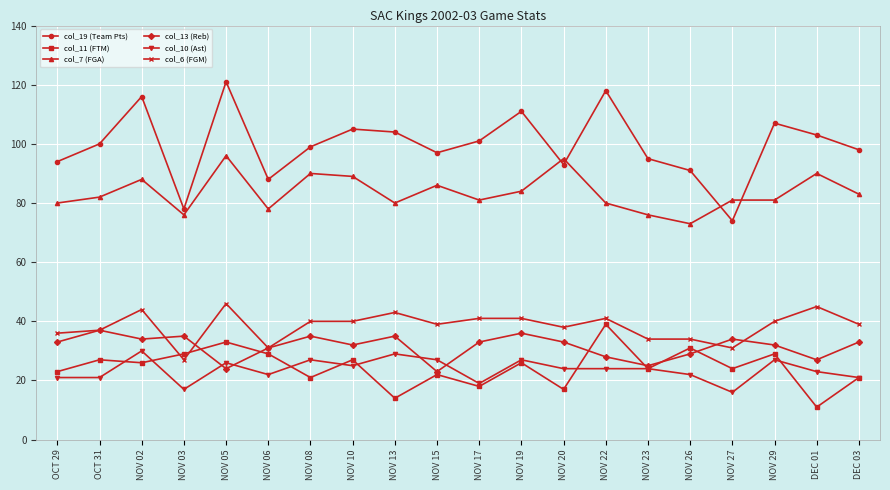

What are all the series names shown in the legend?

col_19 (Team Pts), col_11 (FTM), col_7 (FGA), col_13 (Reb), col_10 (Ast), col_6 (FGM)